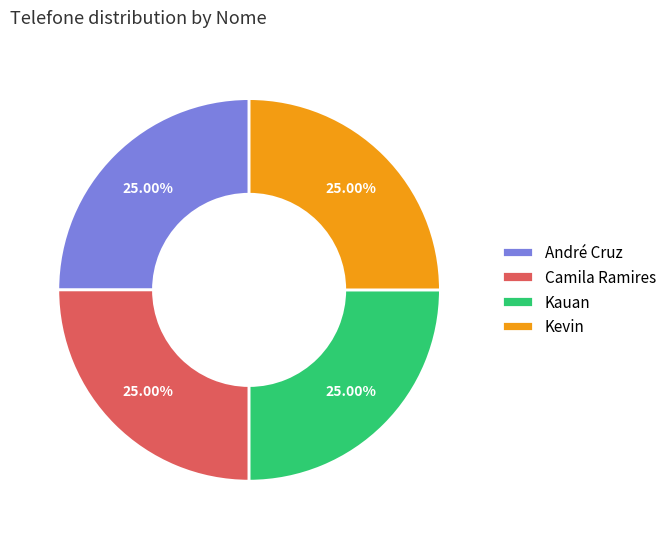

How much of the chart is everything except Kevin?

75.0%